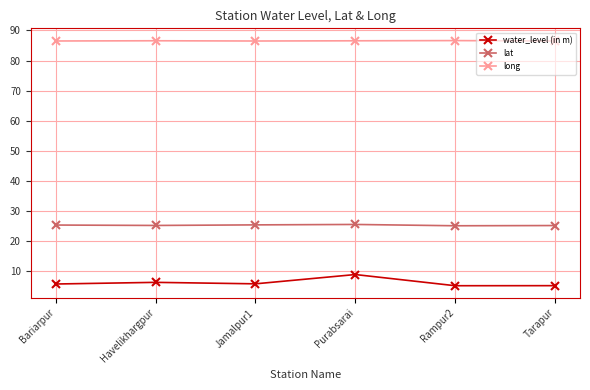

What is the total value across all series at Tarapur?

116.7